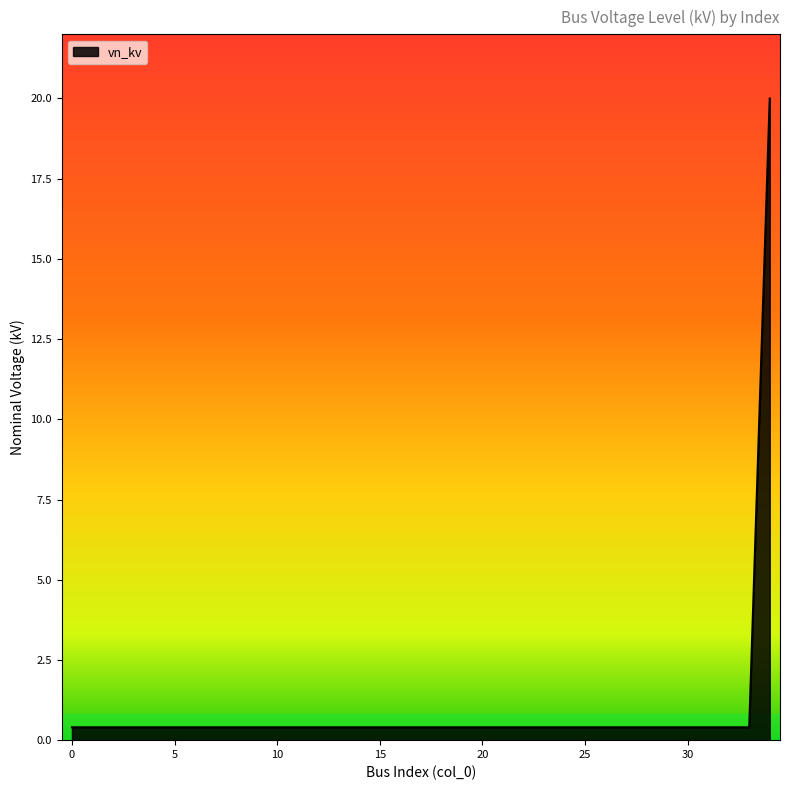

What is the maximum value shown in the chart?

20.0